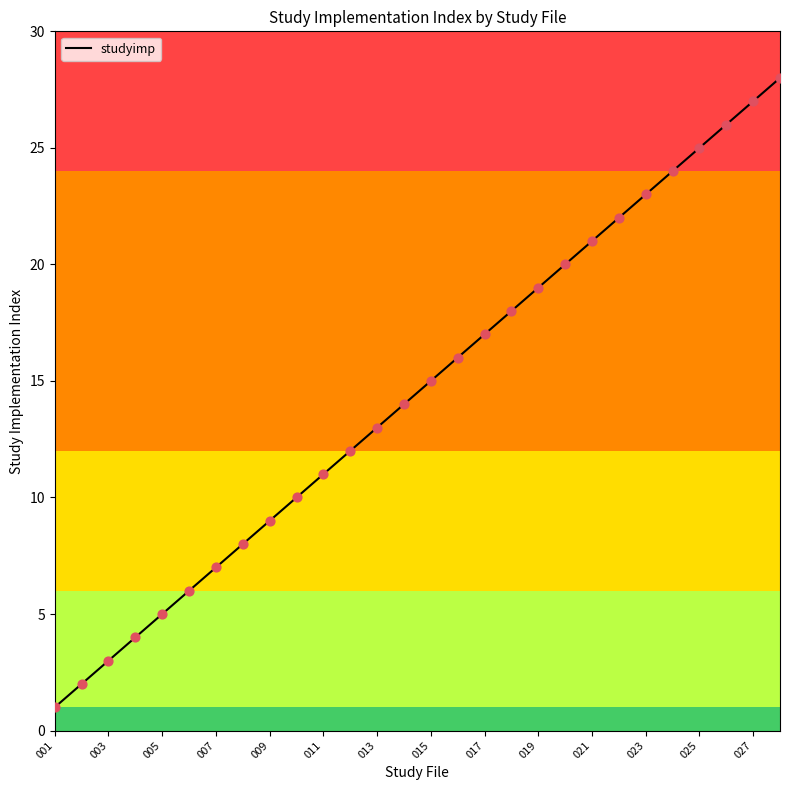

What is the greatest value displayed?

28